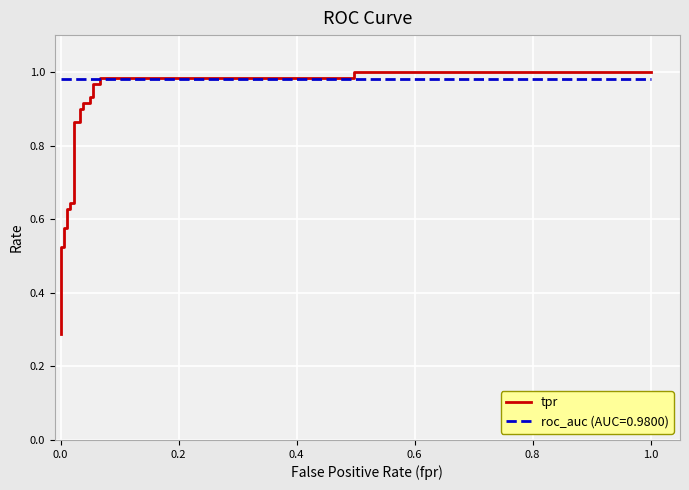

Is this an area chart (filled region under the line)?

No